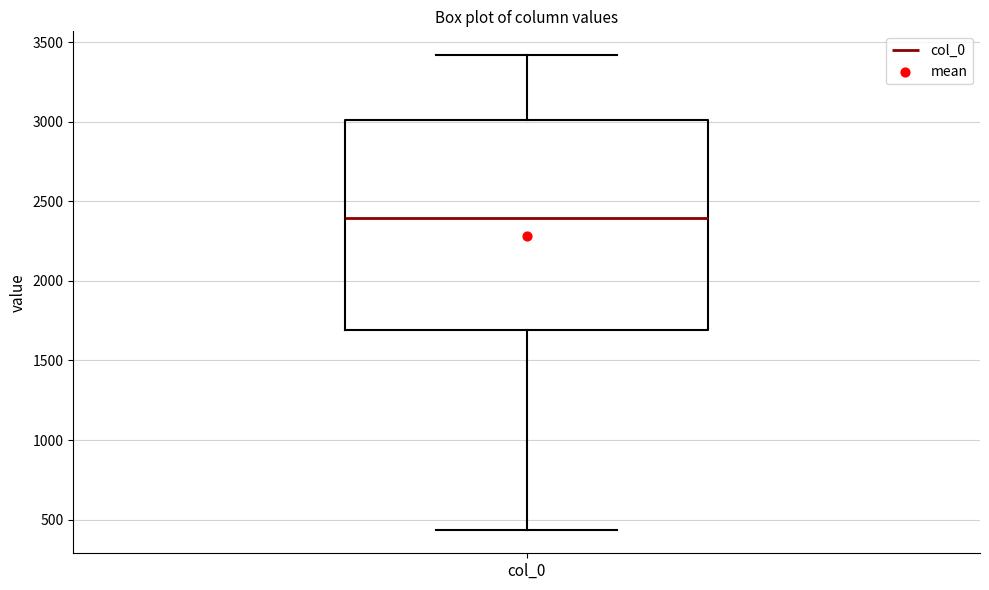

Transcribe this box plot: give where the median line is, the range the box spans, and where the two whiskers end, as read against the y-axis. The values are not printed on the chart, so give them approximately, as read against the axis.

median 2400, box 1700 to 3000, whiskers 450 to 3400